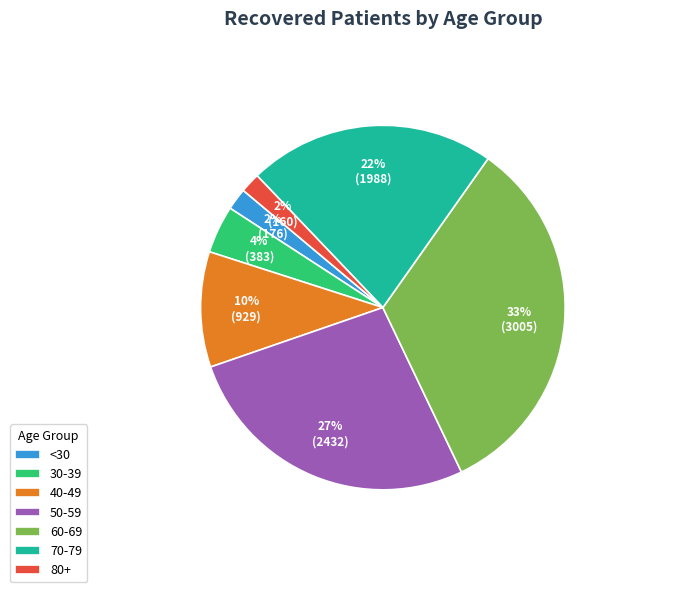

Does 30-39 account for over 50% of the chart?

No